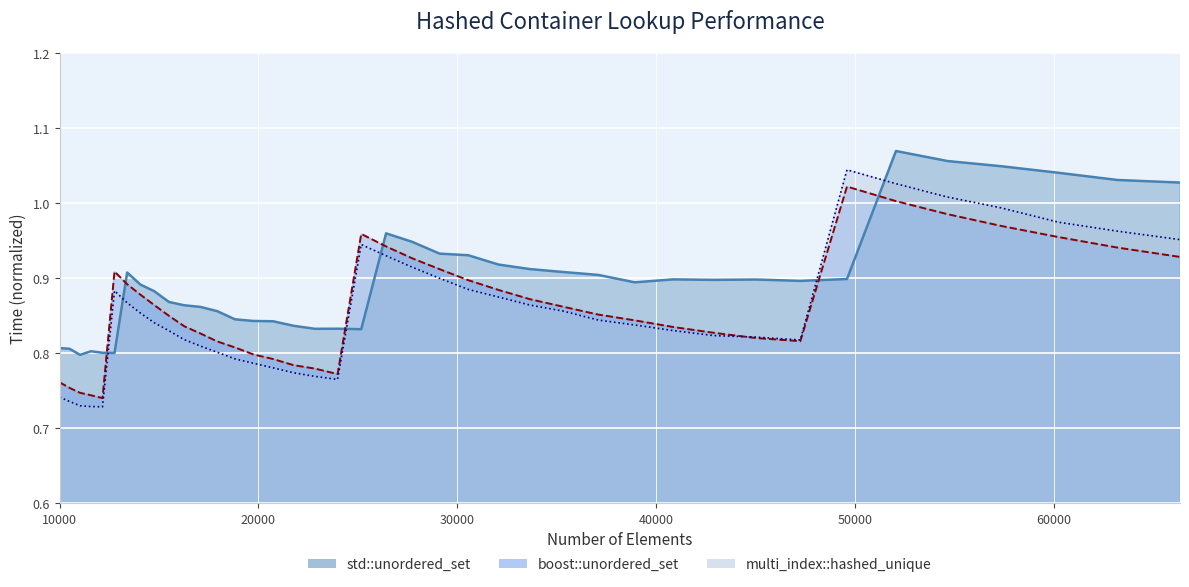

Is the value of multi_index::hashed_unique at 47258 greater than the value of std::unordered_set at 45022?

No